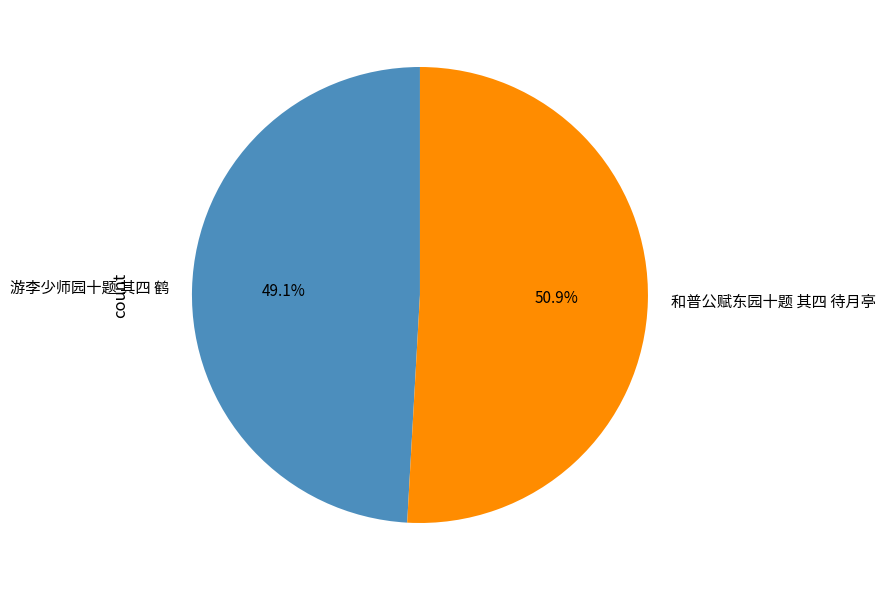

To the nearest percent, what is the combined percentage of 游李少师园十题 其四 鹤 and 和普公赋东园十题 其四 待月亭?

100%